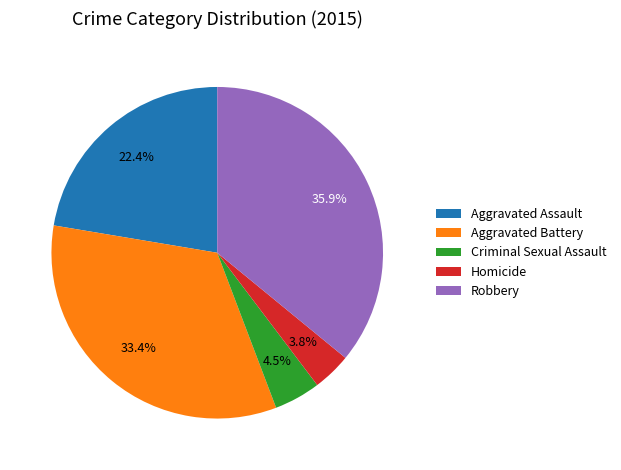

How many slices are in this pie chart?

5